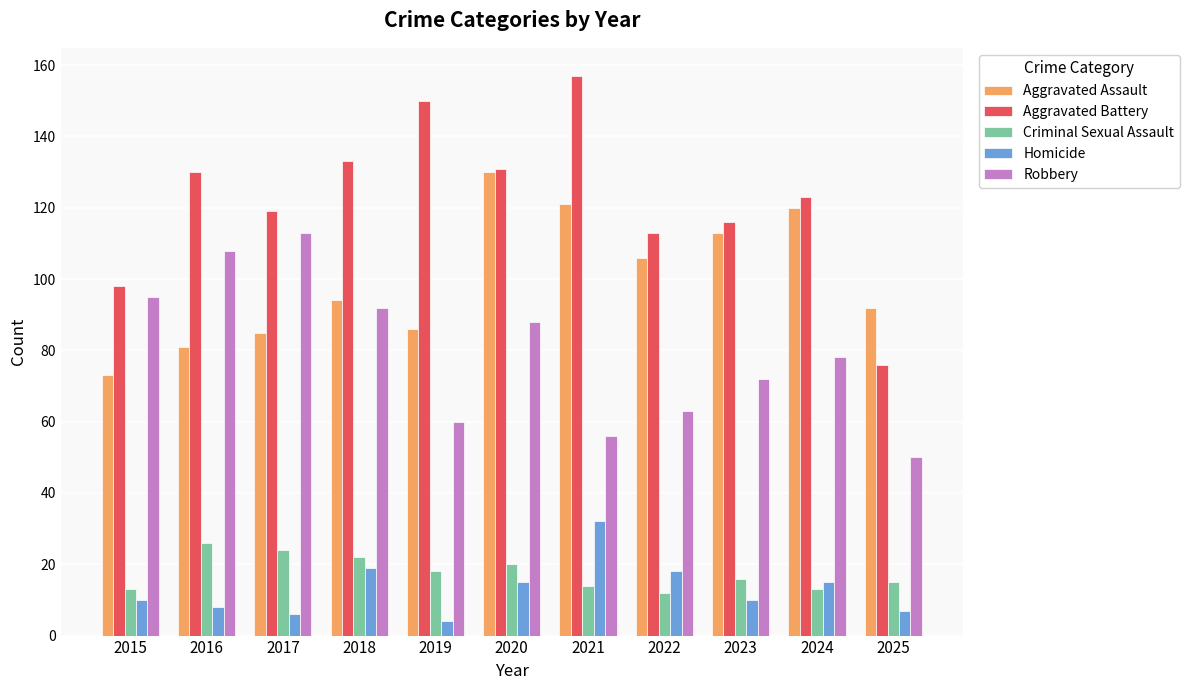

Count the number of categories in the chart.

11